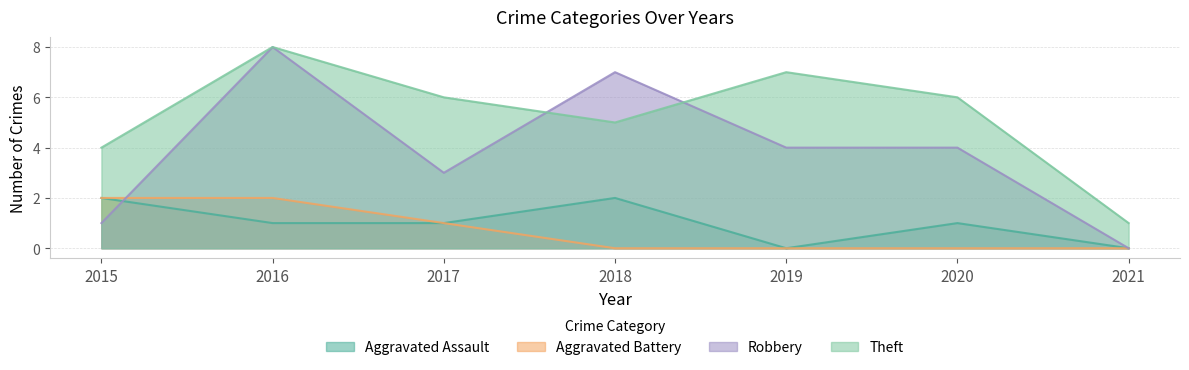

True or false: Aggravated Assault and Theft cross at least once.

False